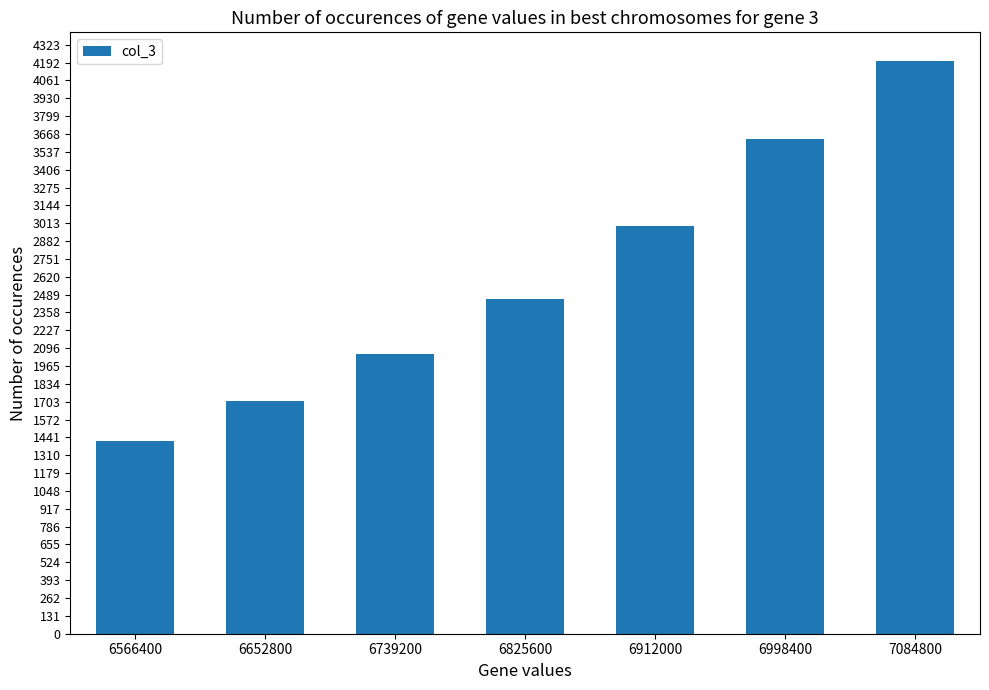

What is the sum of all values?

18458